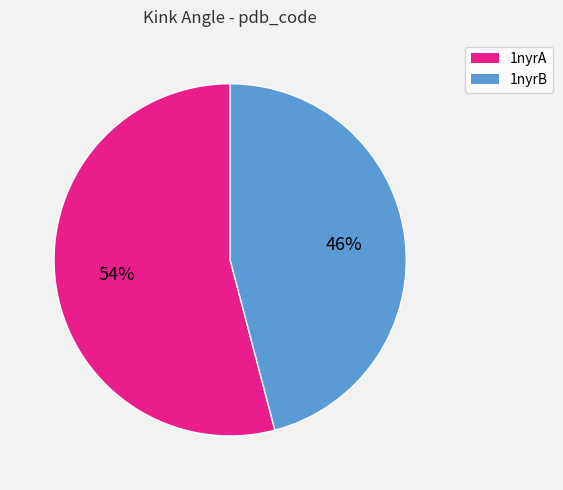

Combined, do 1nyrA and 1nyrB account for over 50%?

Yes